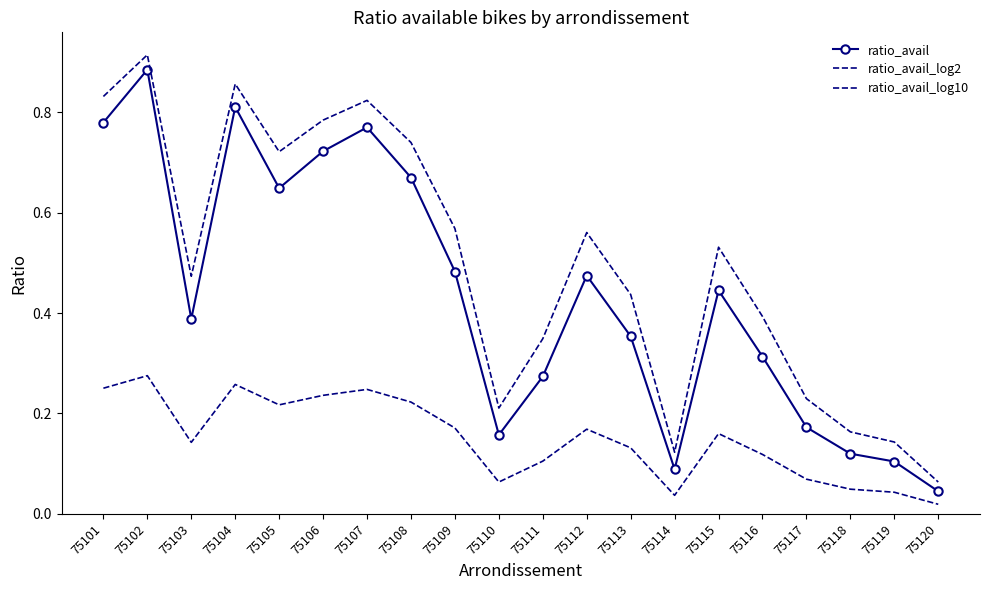

Which series has the widest spread of values?

ratio_avail_log2